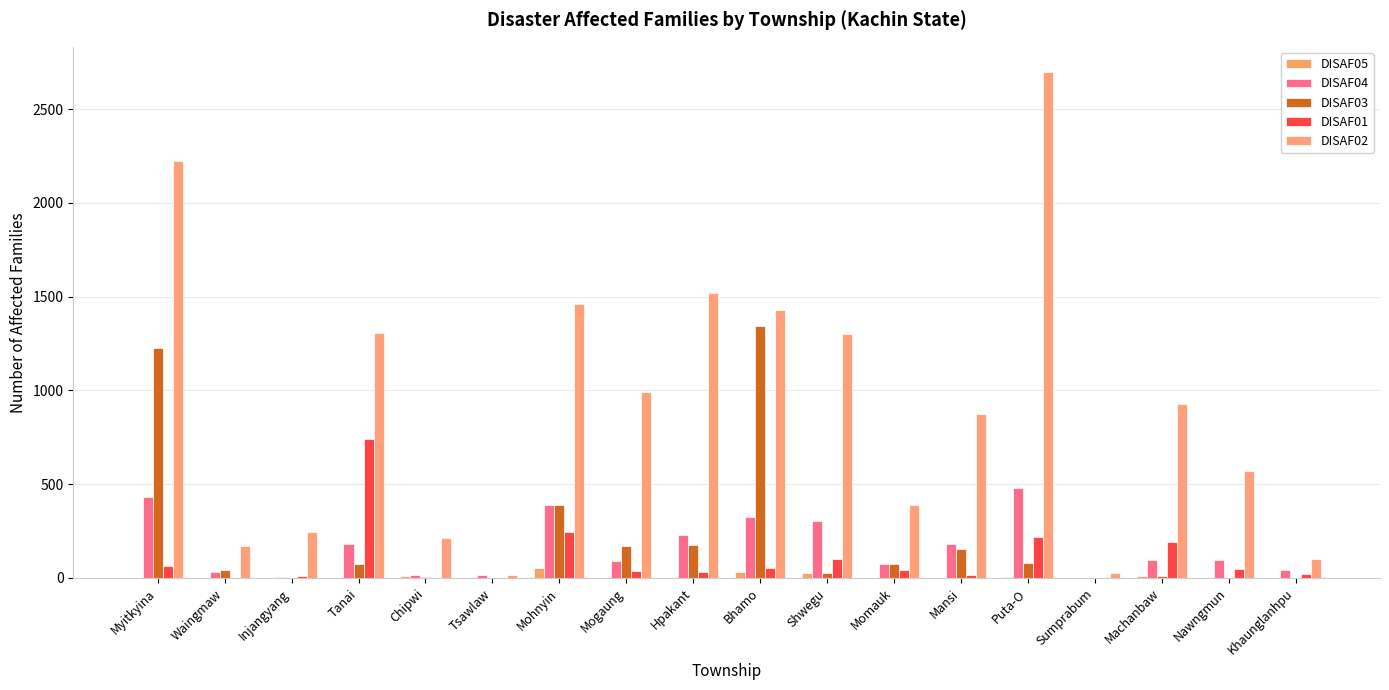

Reading left to right, transcribe all the data shown in this chart.

DISAF05: Myitkyina=0	Waingmaw=0	Injangyang=0	Tanai=0	Chipwi=13	Tsawlaw=0	Mohnyin=53	Mogaung=0	Hpakant=0	Bhamo=31	Shwegu=27	Momauk=0	Mansi=0	Puta-O=6	Sumprabum=0	Machanbaw=9	Nawngmun=0	Khaunglanhpu=0
DISAF04: Myitkyina=430	Waingmaw=31	Injangyang=3	Tanai=183	Chipwi=18	Tsawlaw=14	Mohnyin=391	Mogaung=92	Hpakant=231	Bhamo=325	Shwegu=302	Momauk=72	Mansi=179	Puta-O=479	Sumprabum=0	Machanbaw=96	Nawngmun=95	Khaunglanhpu=45
DISAF03: Myitkyina=1227	Waingmaw=45	Injangyang=2	Tanai=75	Chipwi=6	Tsawlaw=0	Mohnyin=389	Mogaung=169	Hpakant=177	Bhamo=1343	Shwegu=26	Momauk=73	Mansi=152	Puta-O=78	Sumprabum=0	Machanbaw=10	Nawngmun=0	Khaunglanhpu=0
DISAF01: Myitkyina=62	Waingmaw=2	Injangyang=13	Tanai=743	Chipwi=1	Tsawlaw=0	Mohnyin=244	Mogaung=38	Hpakant=32	Bhamo=54	Shwegu=100	Momauk=41	Mansi=17	Puta-O=218	Sumprabum=1	Machanbaw=192	Nawngmun=49	Khaunglanhpu=20
DISAF02: Myitkyina=2224	Waingmaw=172	Injangyang=245	Tanai=1304	Chipwi=213	Tsawlaw=14	Mohnyin=1463	Mogaung=992	Hpakant=1520	Bhamo=1427	Shwegu=1303	Momauk=387	Mansi=875	Puta-O=2698	Sumprabum=24	Machanbaw=927	Nawngmun=569	Khaunglanhpu=100